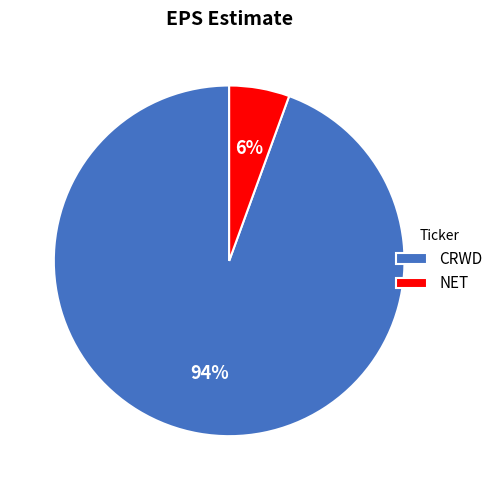

Is there a majority slice in this chart?

Yes